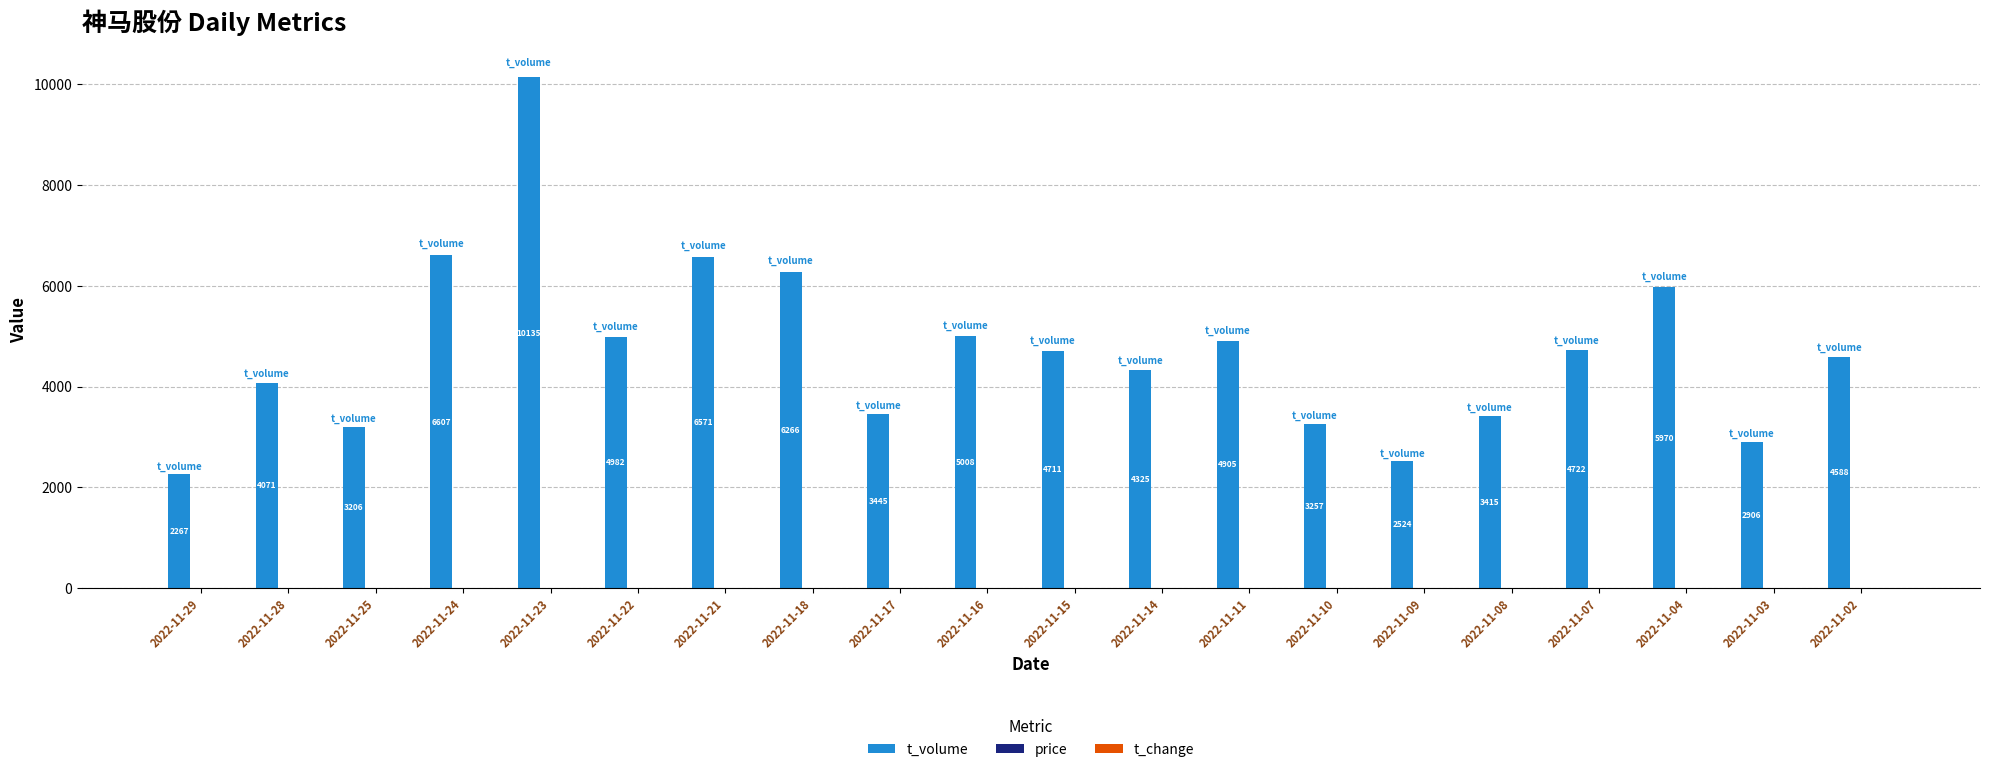

How many groups of bars are there?

20